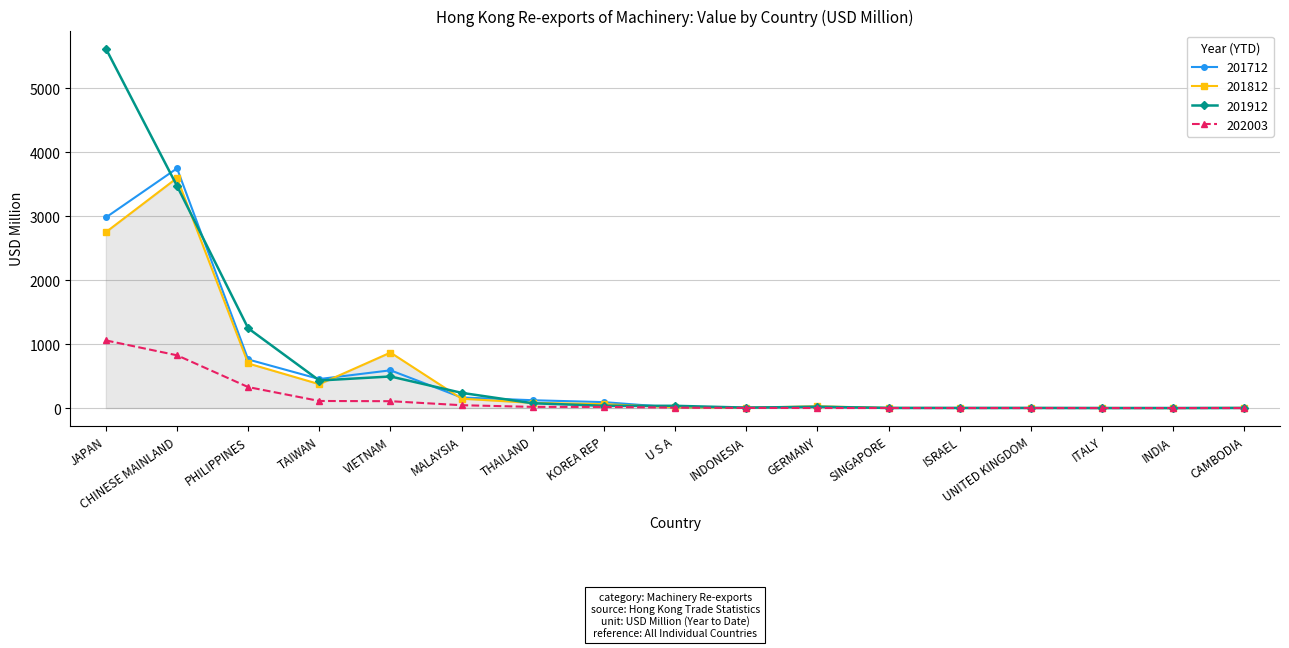

Does the chart have visible grid lines?

Yes